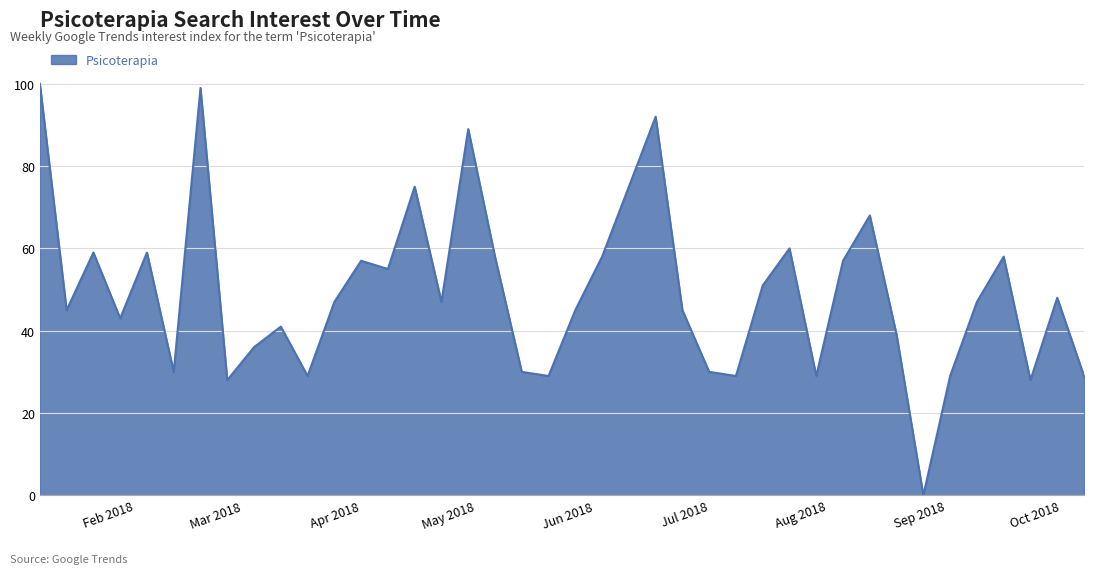

What is the greatest value displayed?

100